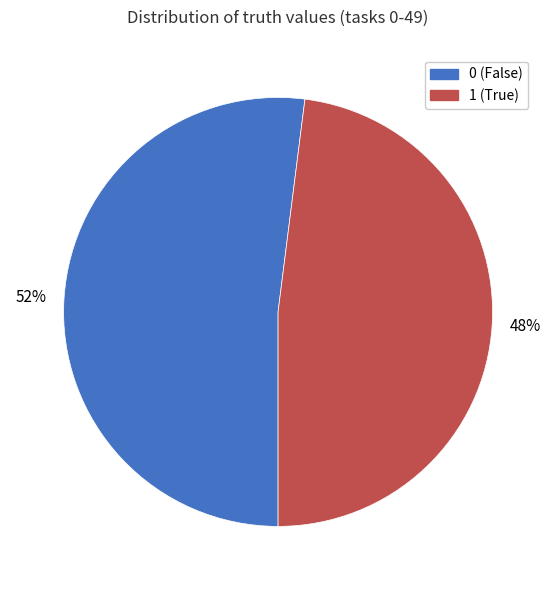

What is the ratio of the value at 0 to the value at 1?

1.1